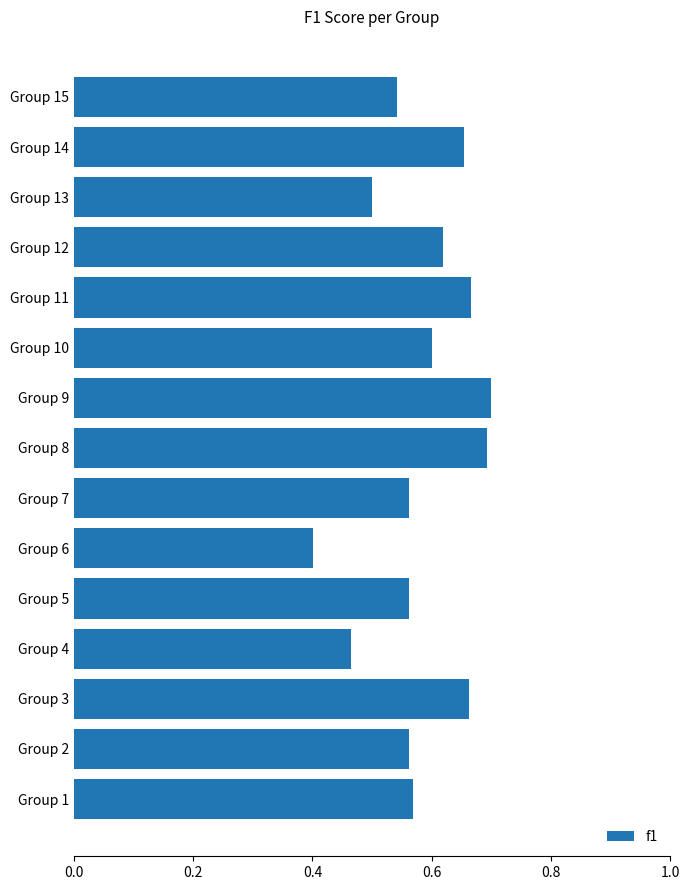

Which label corresponds to the smallest value in the chart?

Group 6